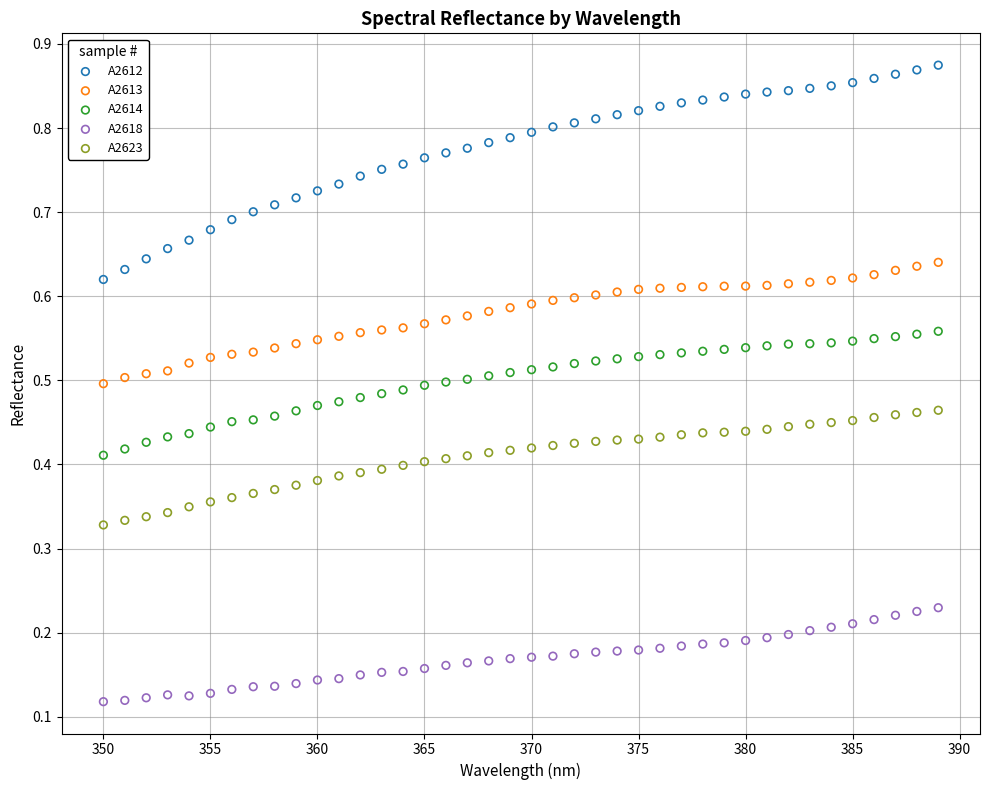

Across all data points, what is the range of X values (max minus min)?

39.0